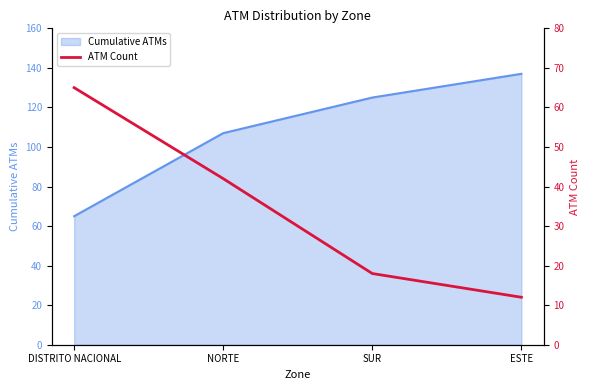

True or false: there are more than 0 points higher than both neighbors.

False